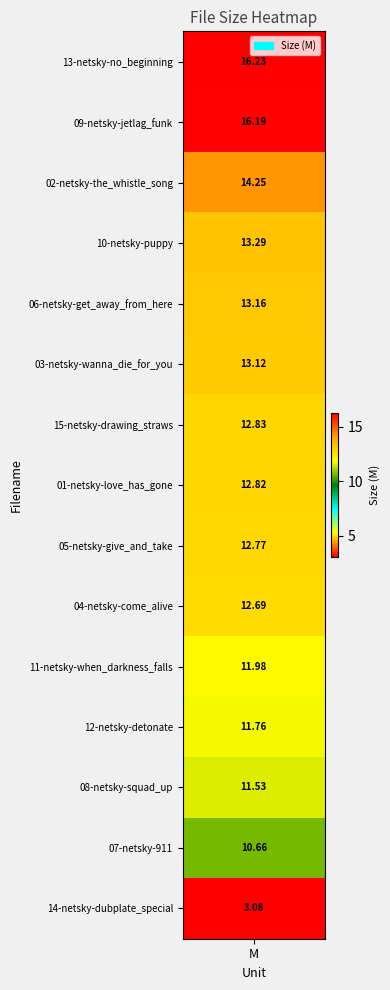

What is the change in value from 02-netsky-the_whistle_song to 05-netsky-give_and_take?

-1.5